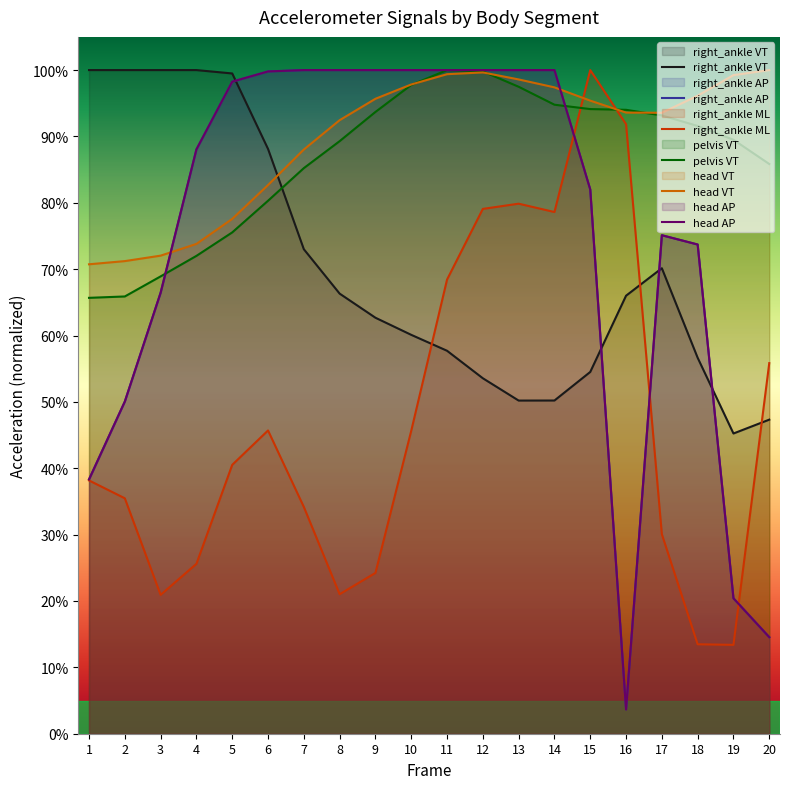

Which series changed the most between 2 and 11?

right_ankle AP